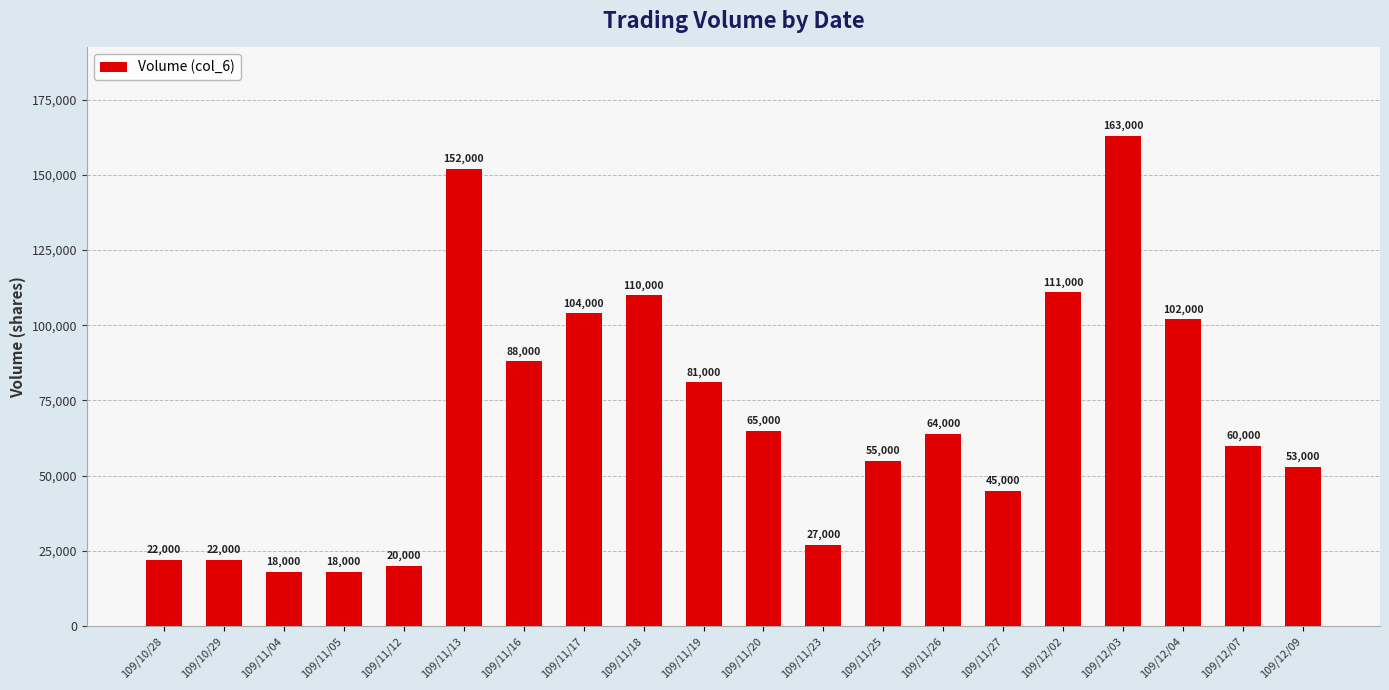

Count the number of data series in this chart.

1